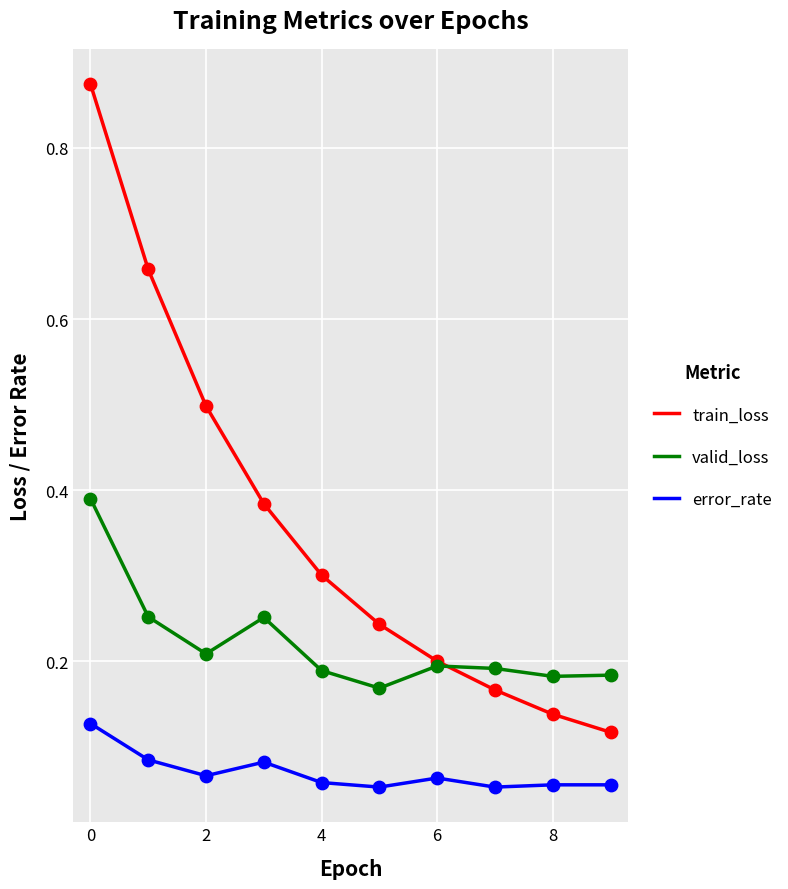

Which series has the largest total across all categories?

train_loss